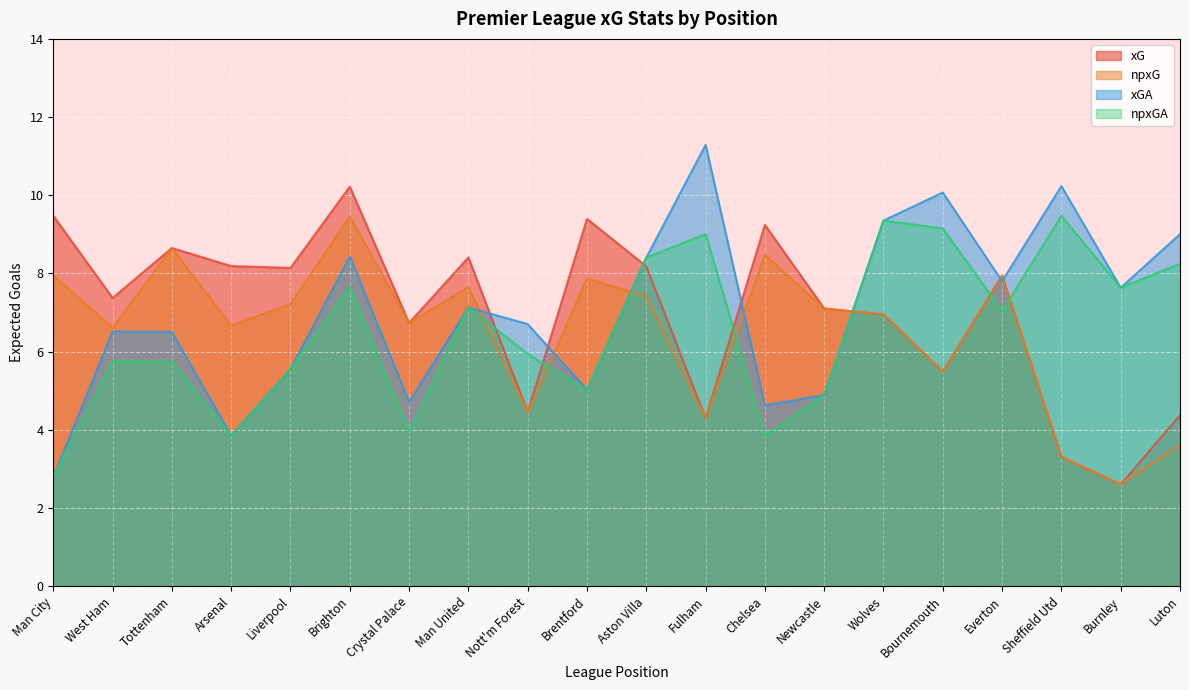

What is the value of the xG point at the 1st from the left?

9.5